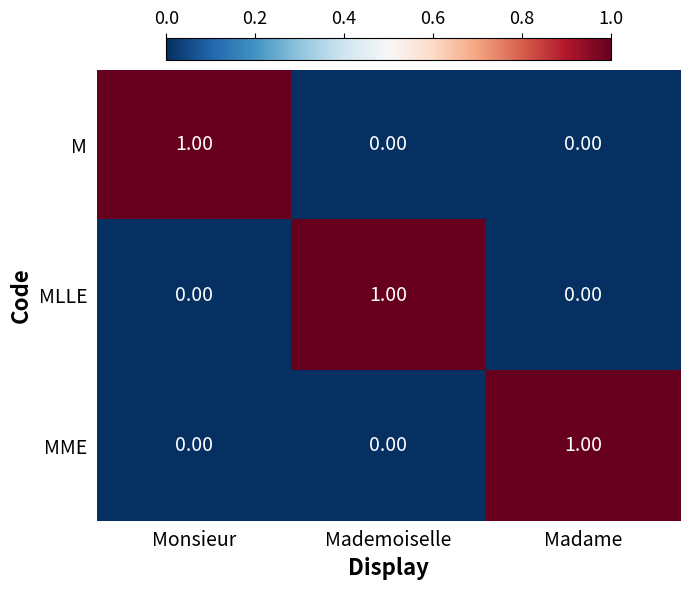

Which category has the highest value in the M series?

Monsieur